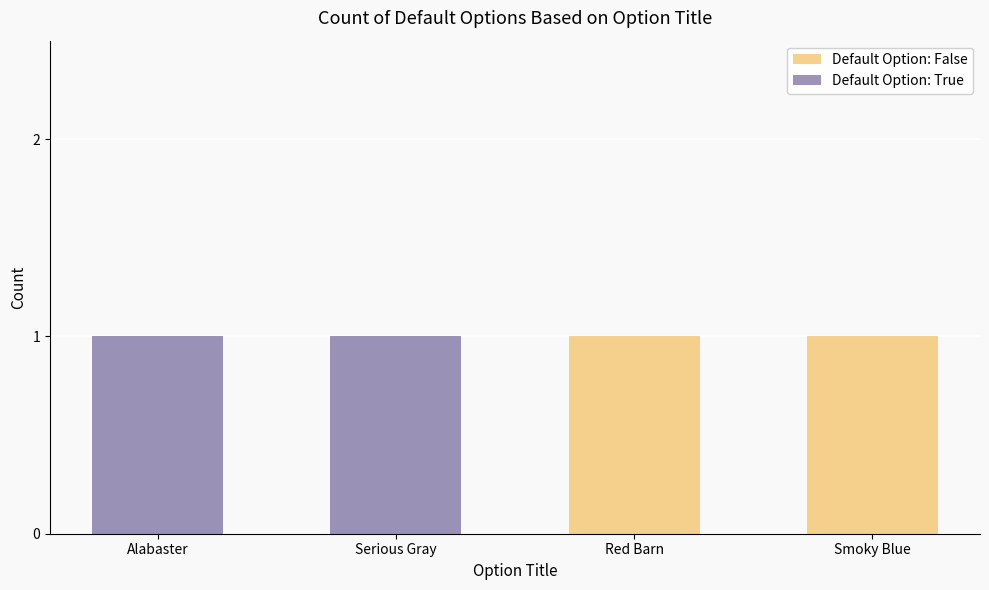

The Default Option: False series shows 2 at Smoky Blue. True or false?

False